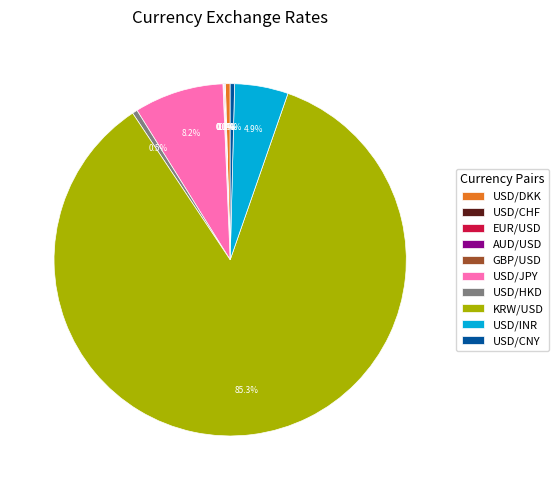

Combined, do USD/CNY and USD/INR account for over 50%?

No